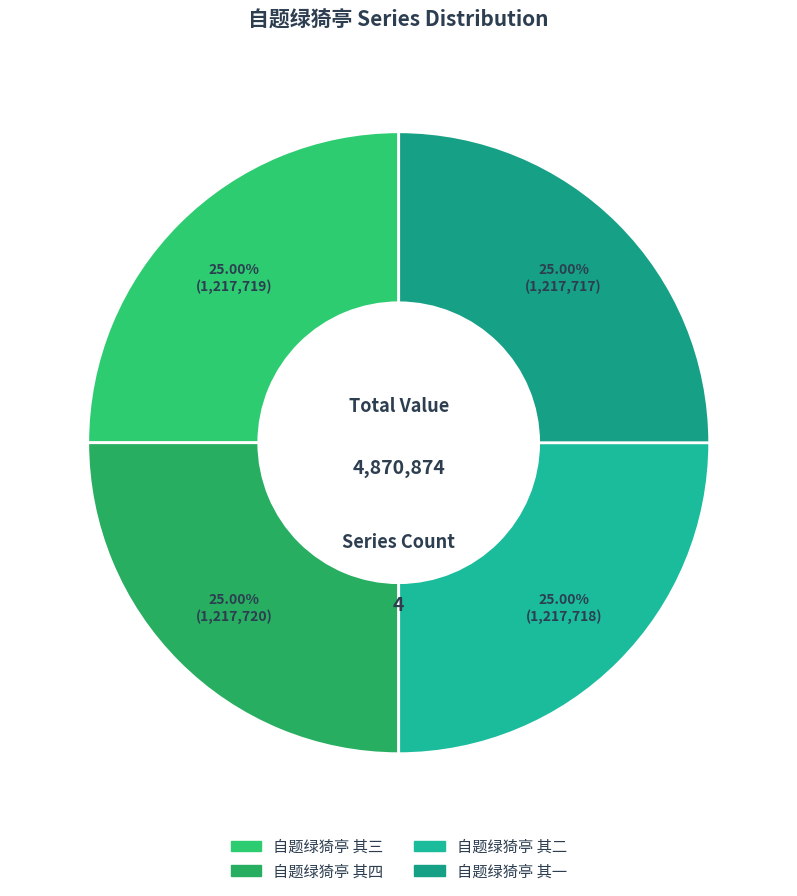

How many slices are in this pie chart?

4